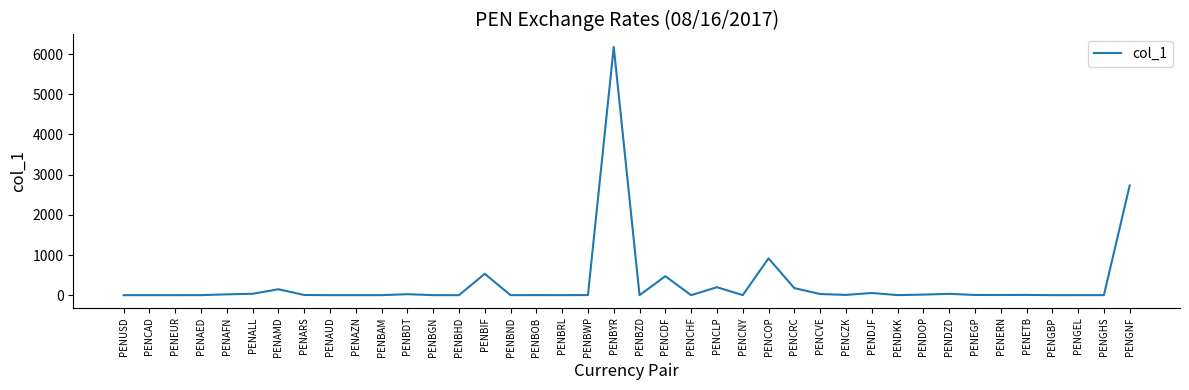

Approximately how many times larger is the value at PENCDF compared to PENCLP?

2.4